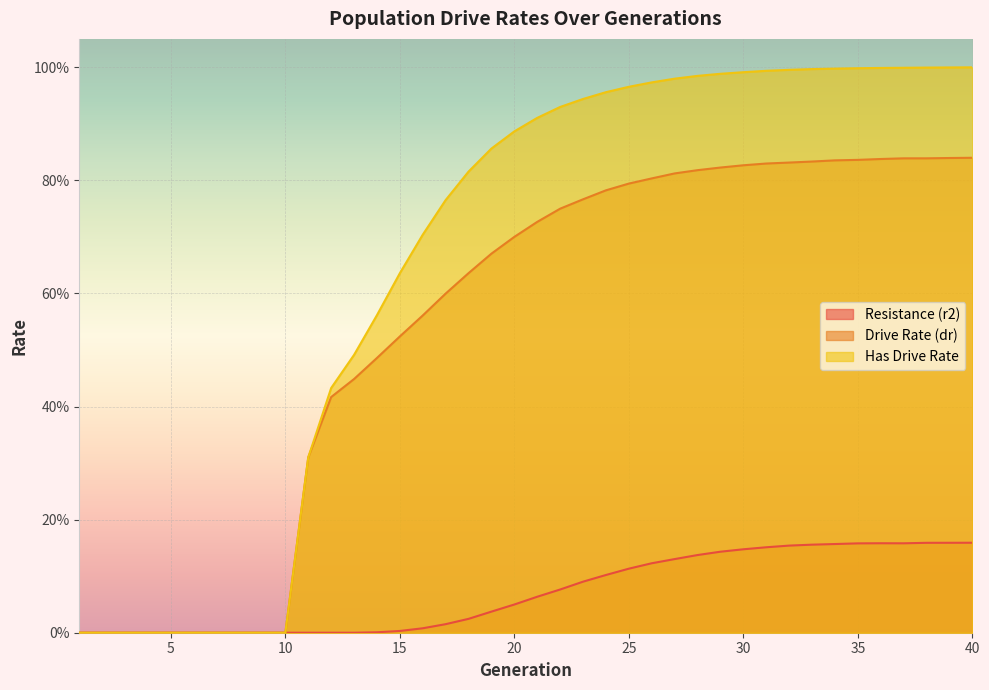

At which label is rate_r2 closest to 0?

1